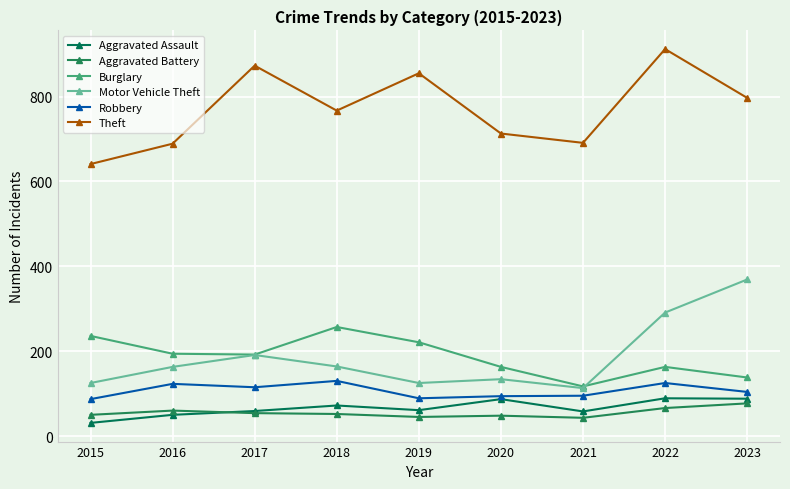

Does the chart have visible grid lines?

Yes